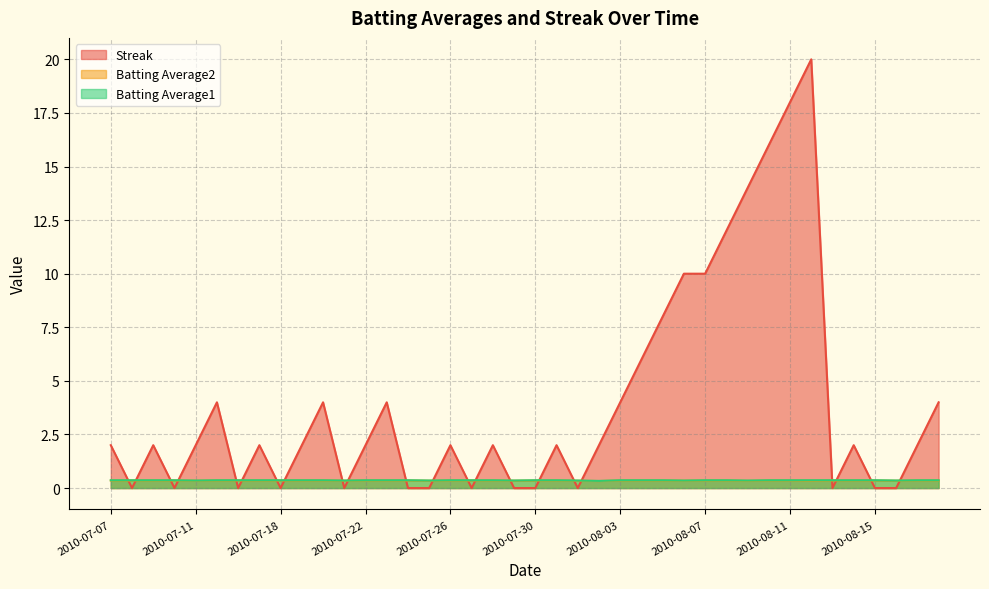

True or false: Batting Average2 and Batting Average1 cross at least once.

False